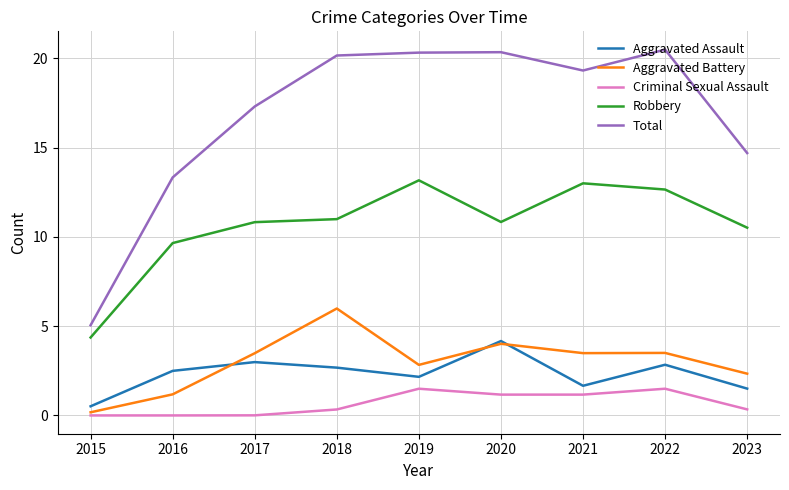

What is the difference between the second highest and minimum values in the Aggravated Battery series?

3.8